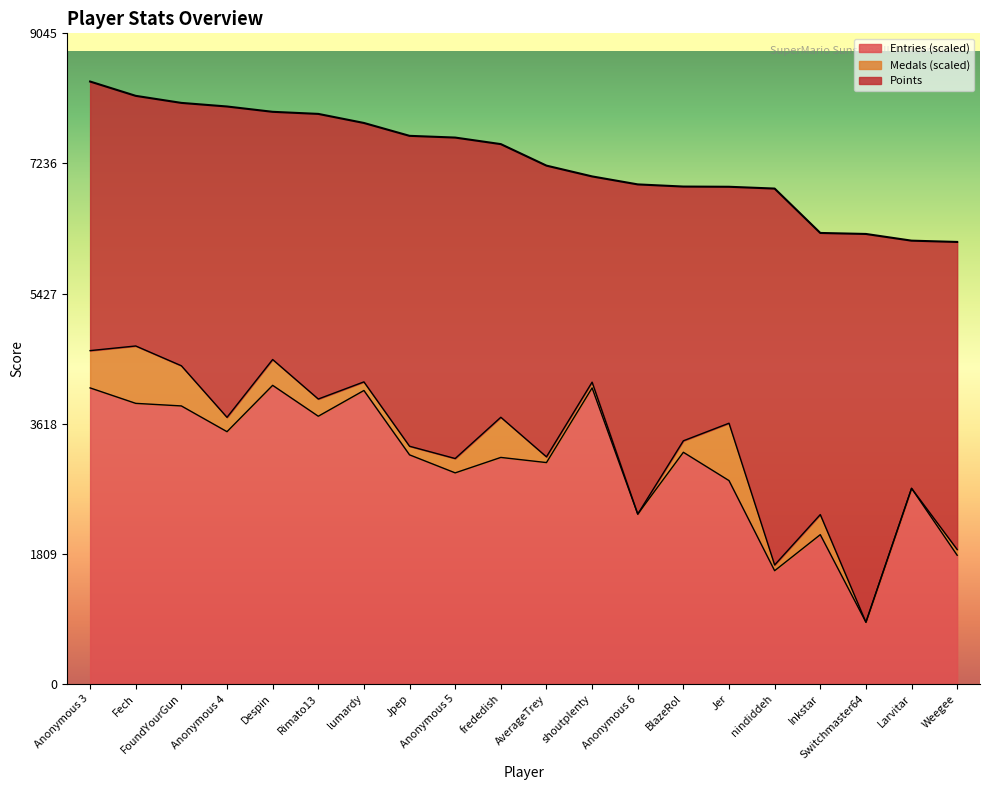

Where is Entries nearest to the value 2505?

Anonymous 6